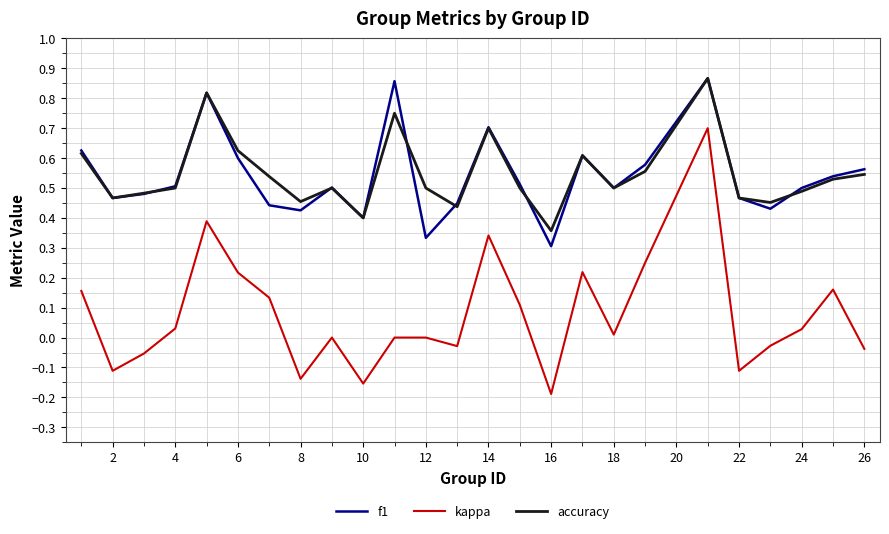

True or false: accuracy and kappa cross at least once.

False